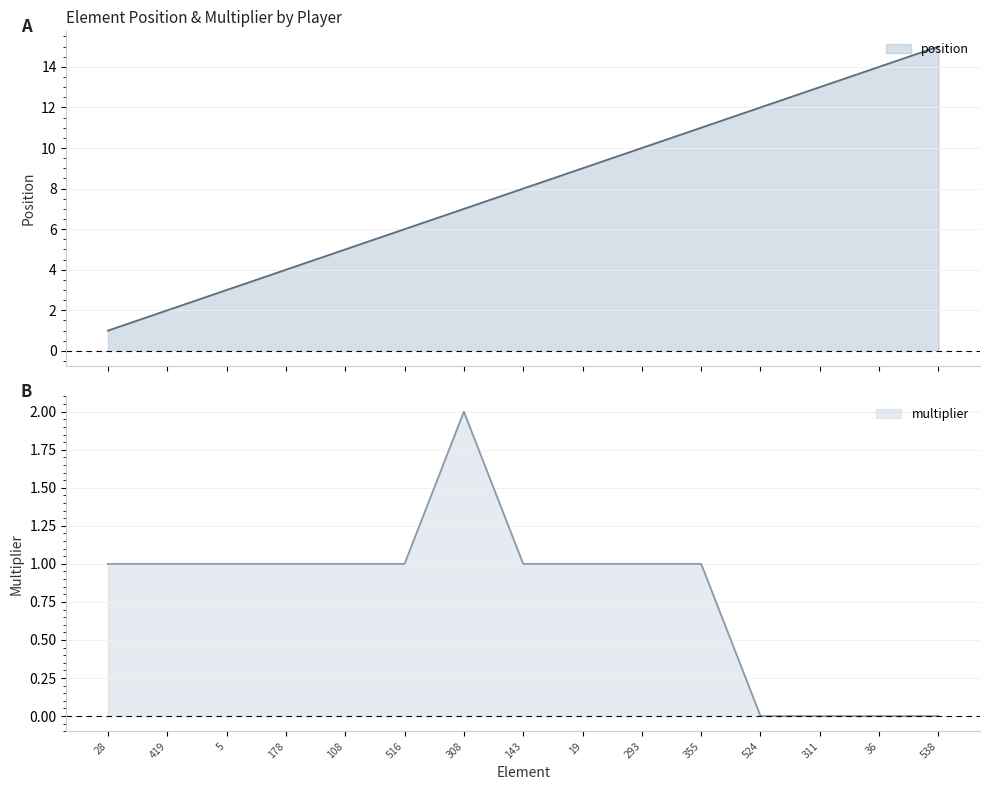

True or false: position and multiplier intersect in this chart.

False